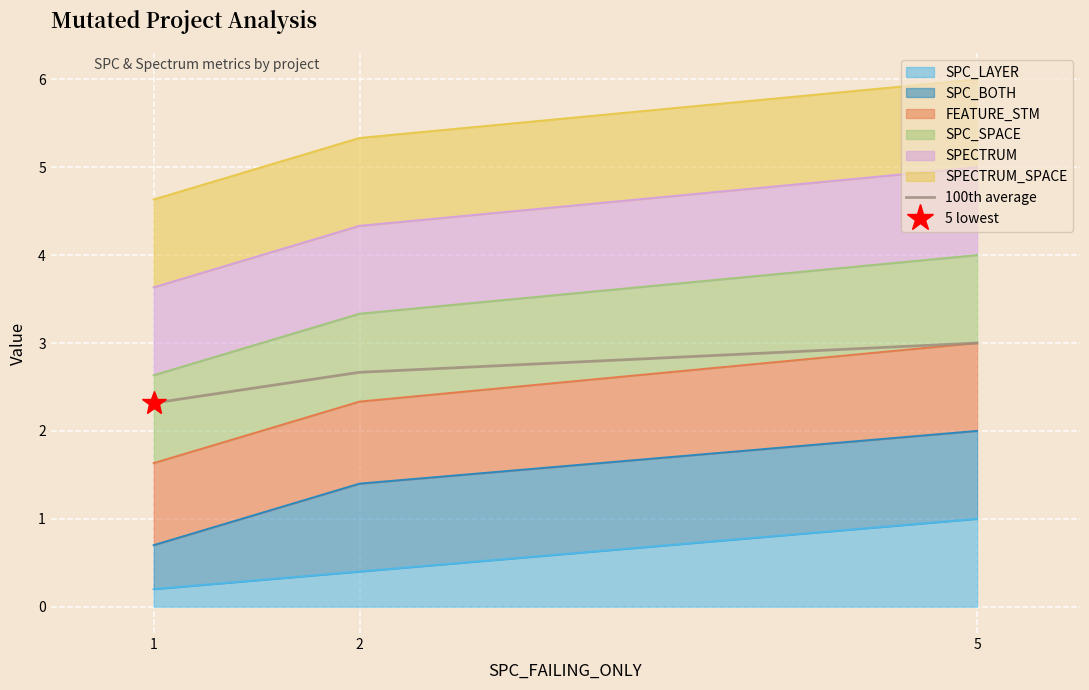

List the labels in order of value, largest first.

5, 2, 1